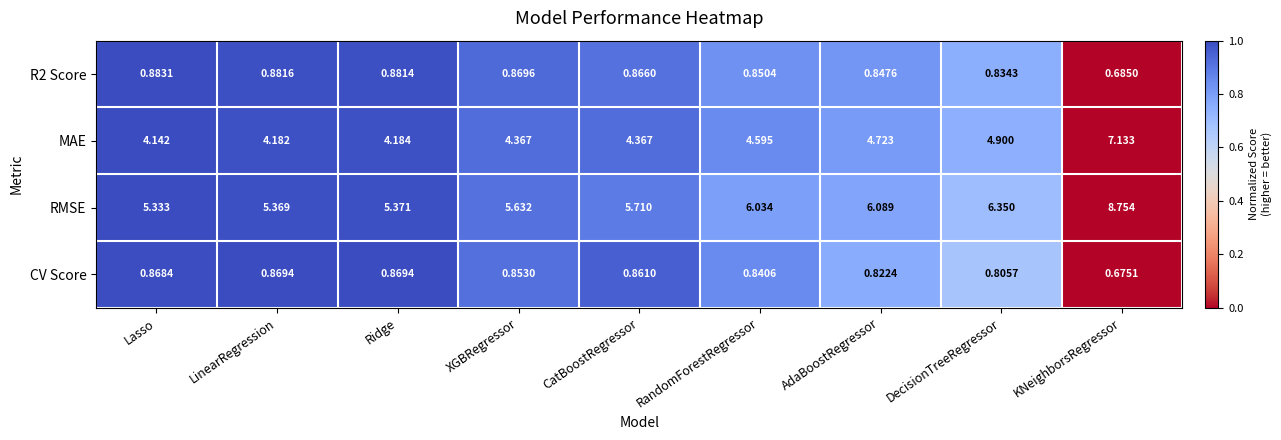

Which category has the highest value across all series?

KNeighborsRegressor